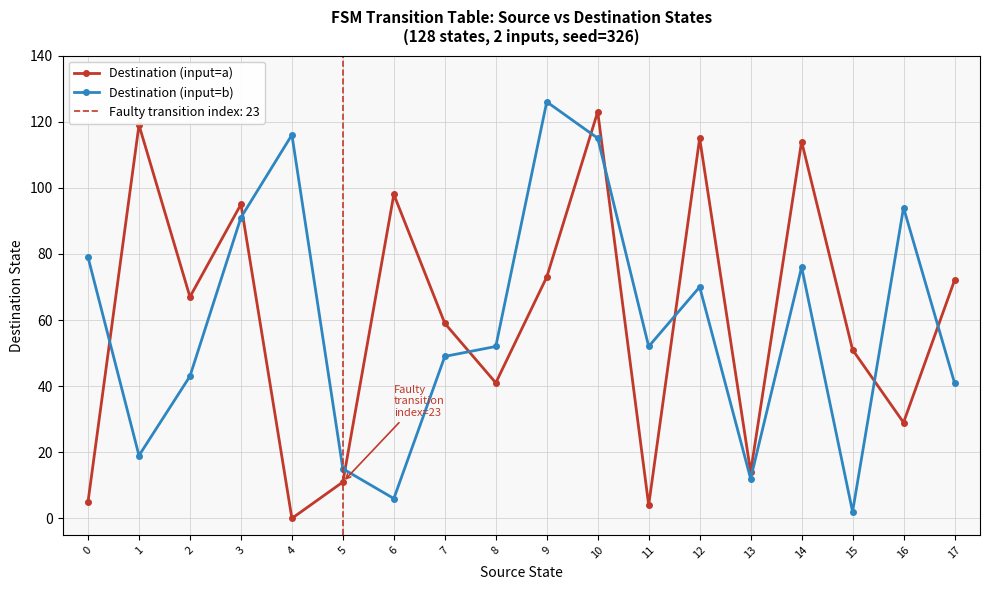

What is the sum of the Destination (input=b) values at 0 and 17?

120